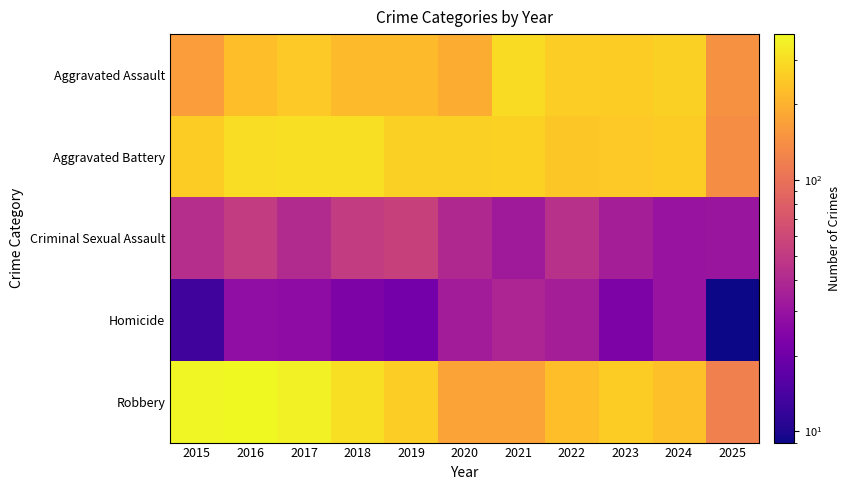

What is the total value across all series at 2023?

825